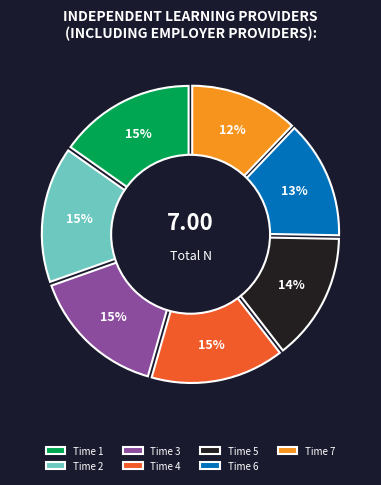

Is there any slice that represents more than half of the pie?

No